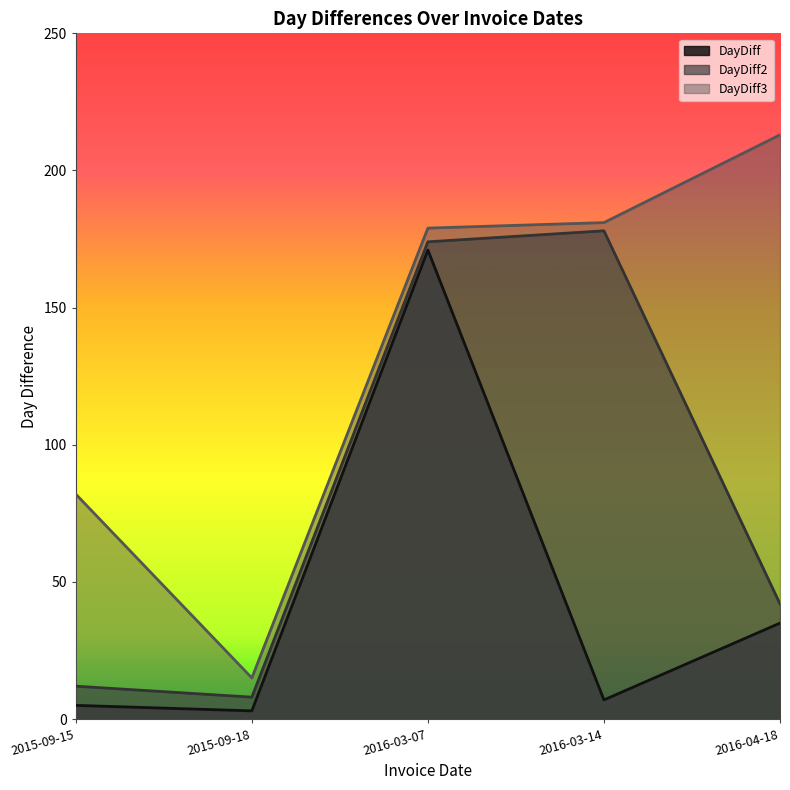

True or false: DayDiff2 and DayDiff3 intersect in this chart.

False